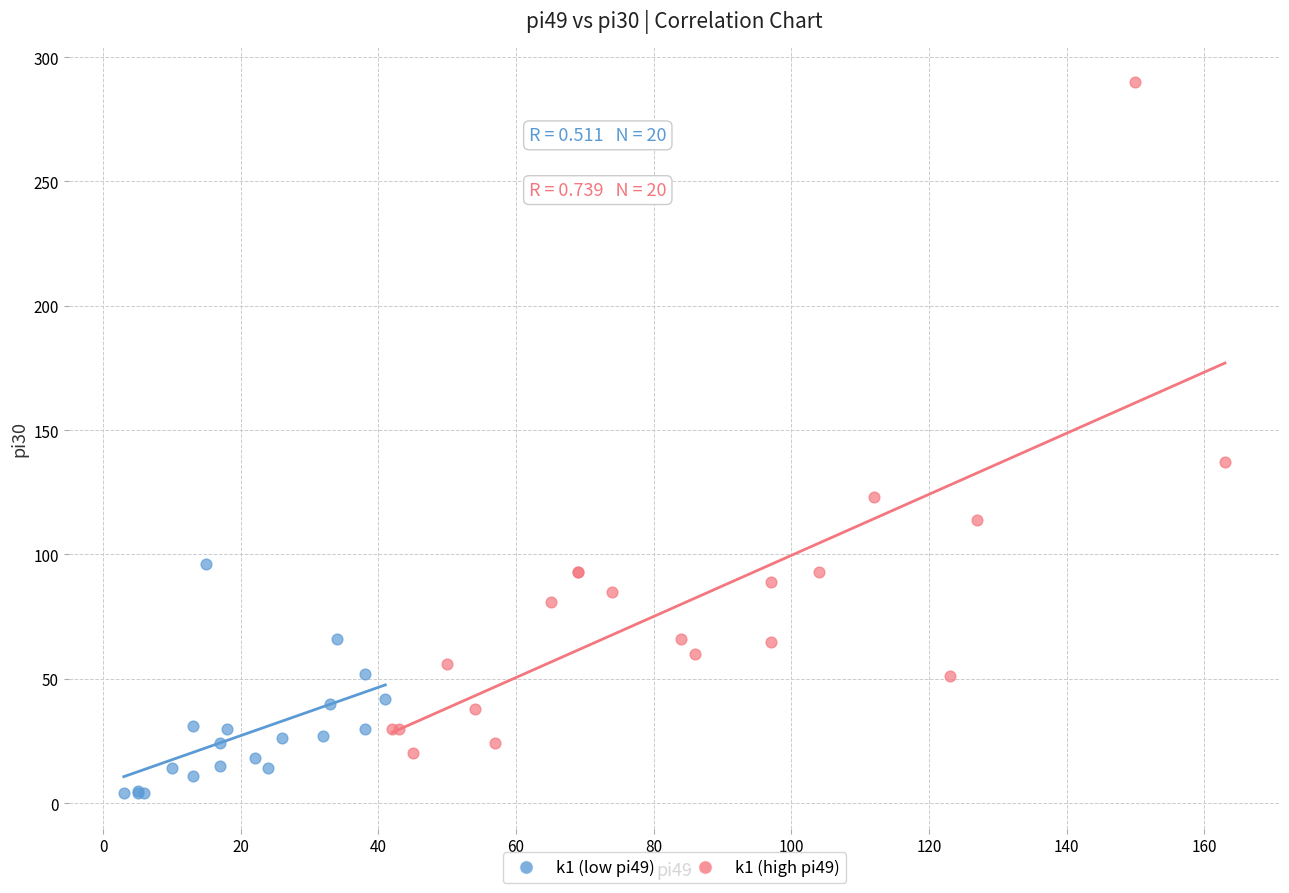

What are all the series names shown in the legend?

k1 (low pi49), k1 (high pi49)